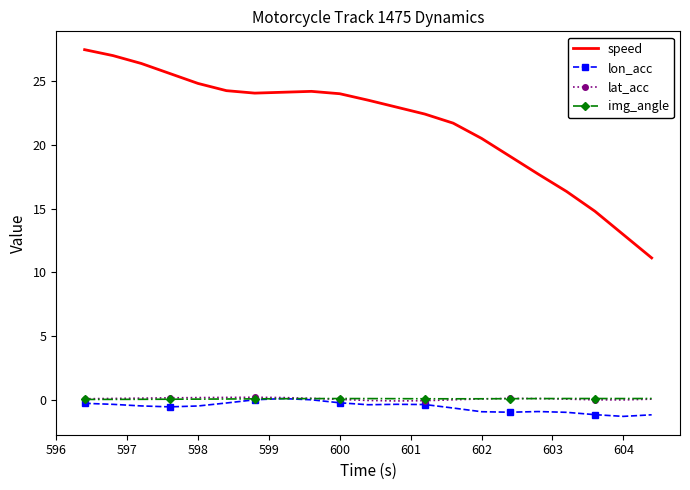

True or false: lat_acc and speed cross at least once.

False